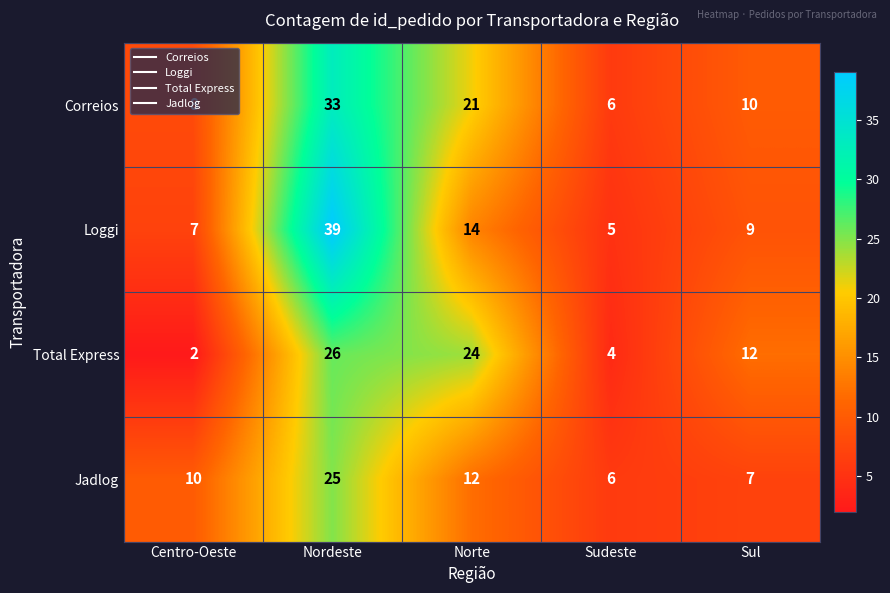

Which series has the largest total across all categories?

Correios